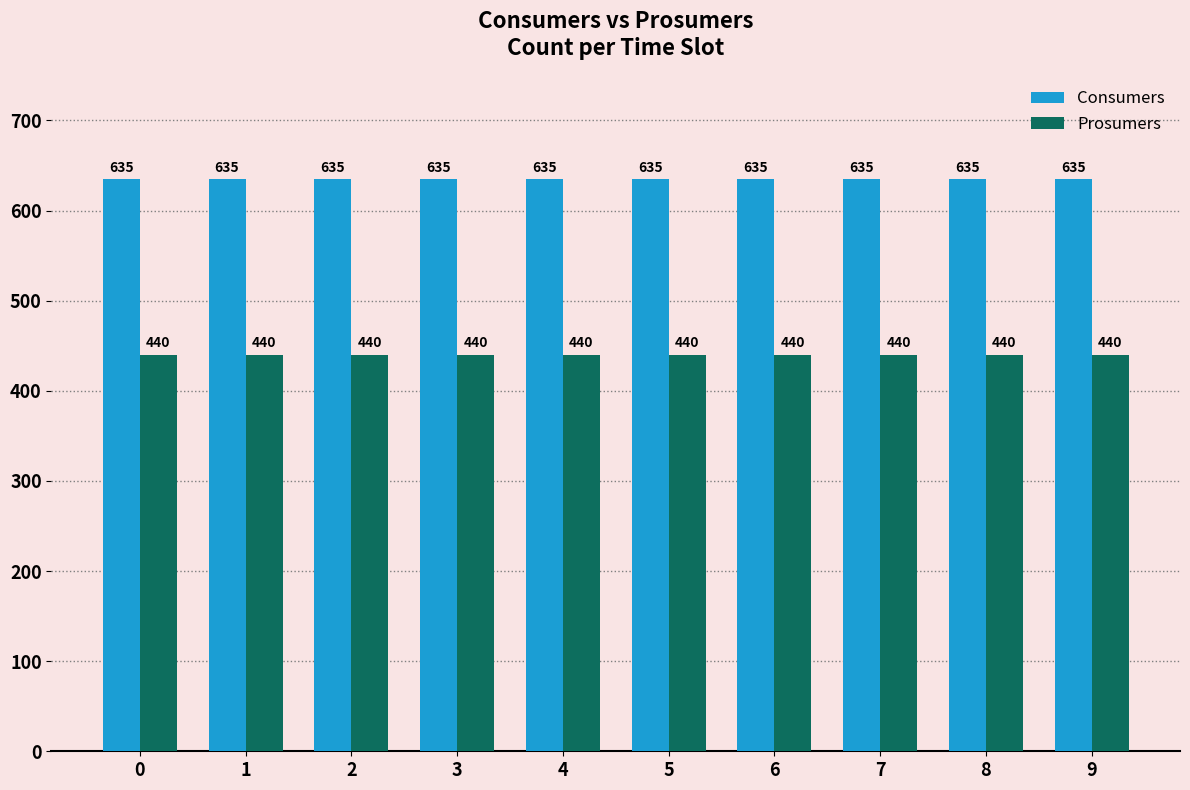

The Prosumers series shows 440 at 1. True or false?

True